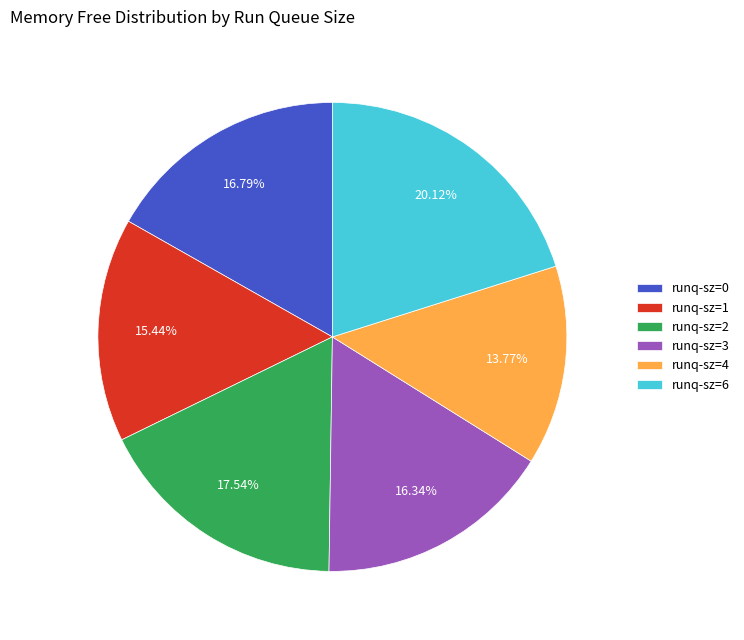

Between runq-sz=0 and runq-sz=2, which is larger?

runq-sz=2